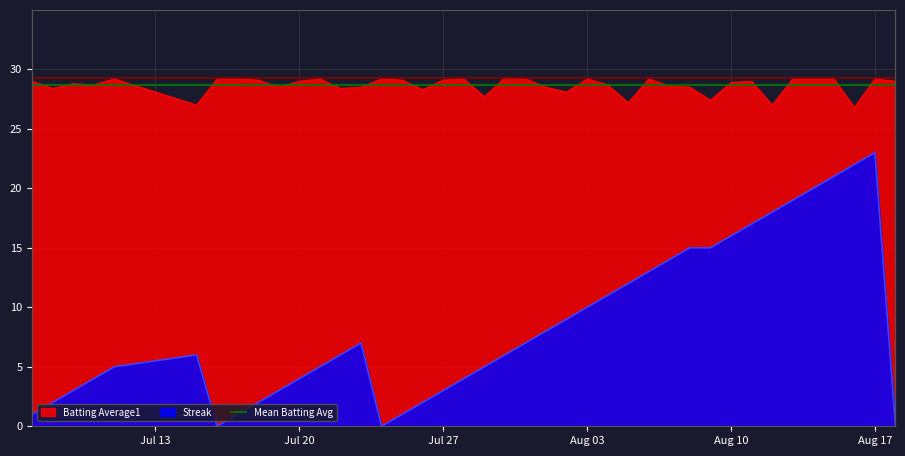

What is the lowest value of the Batting Average1 series?

26.8